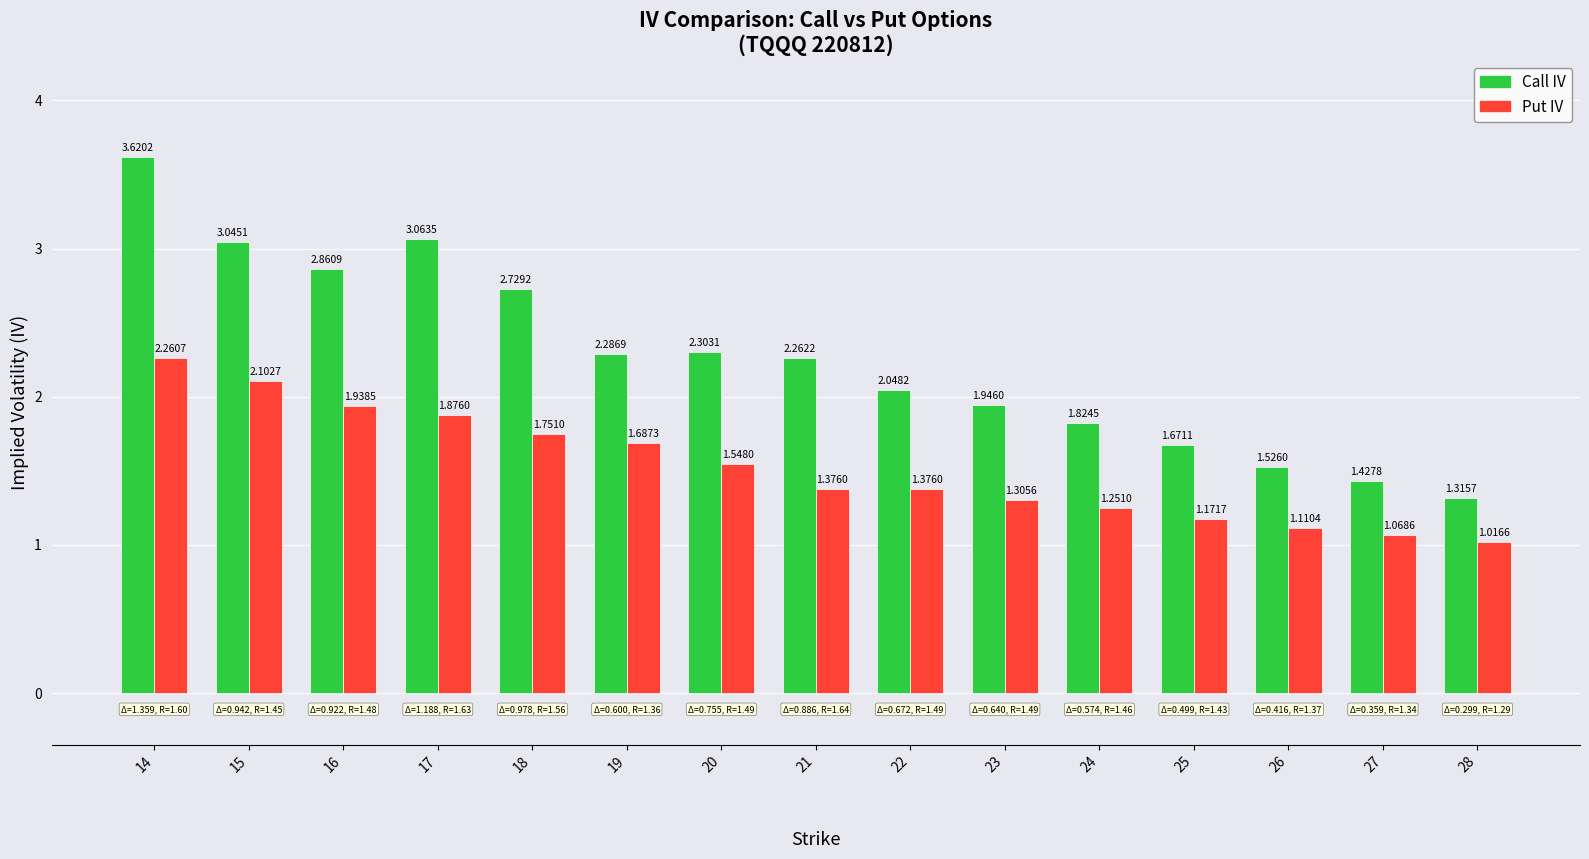

What is the total value across all series at 18?

4.5